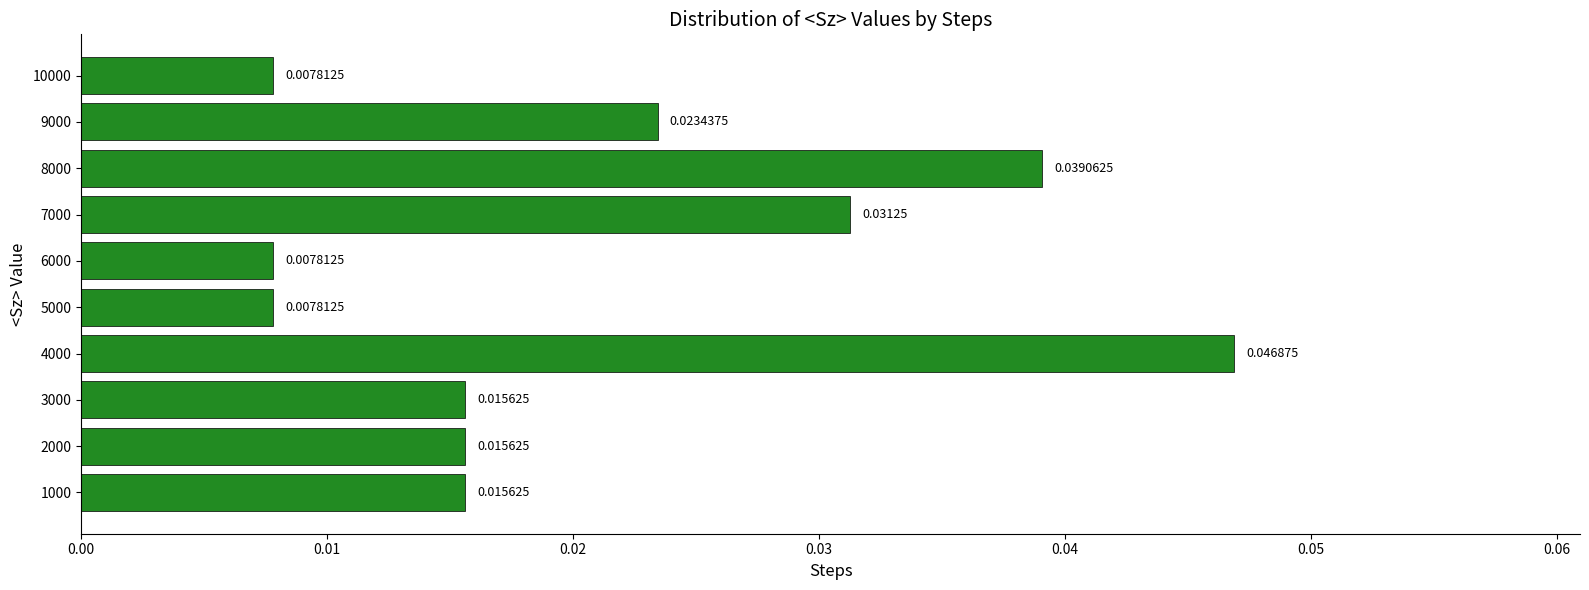

Which label corresponds to the largest value in the chart?

4000